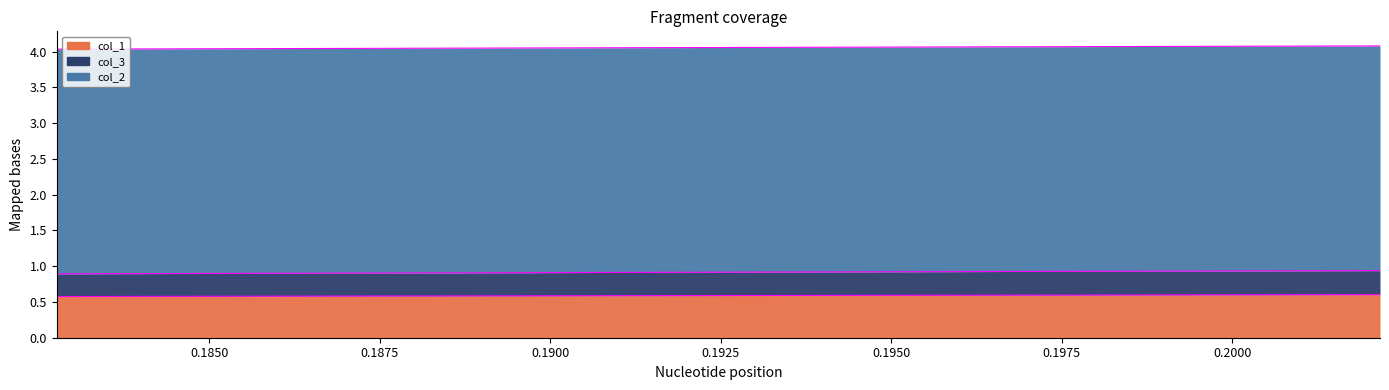

At how many categories does at least one series exceed 0?

3